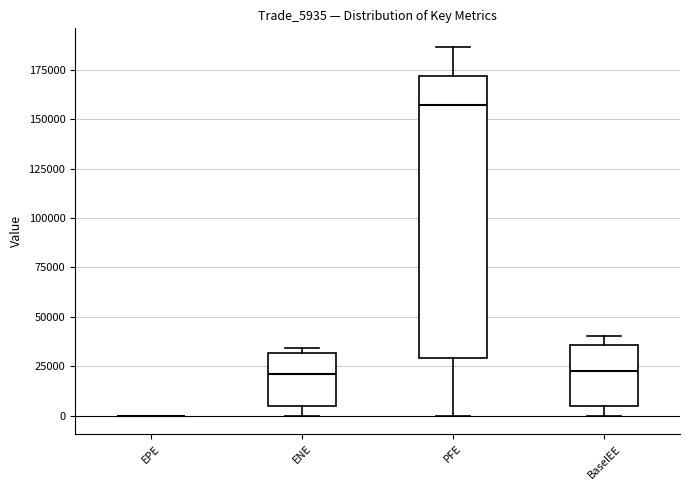

Reading left to right, read every box against the y-axis: the position of its median line, the range the box covers, and the ends of its whiskers. The values are not printed on the chart, so give them approximately, as read against the axis.

EPE: box collapsed to a line at 0, whiskers 0 to 0
ENE: median 20000, box 5000 to 30000, whiskers 0 to 35000
PFE: median 155000, box 30000 to 170000, whiskers 0 to 185000
BaselEE: median 20000, box 5000 to 35000, whiskers 0 to 40000